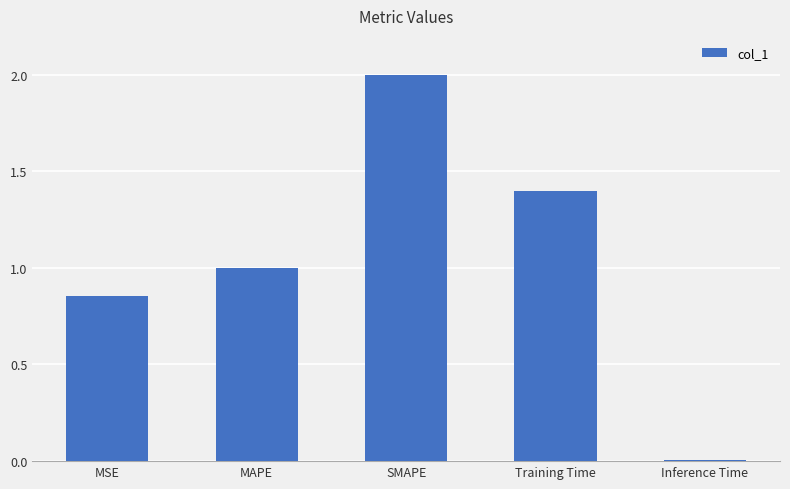

What is the label of the 4th bar from the right?

MAPE